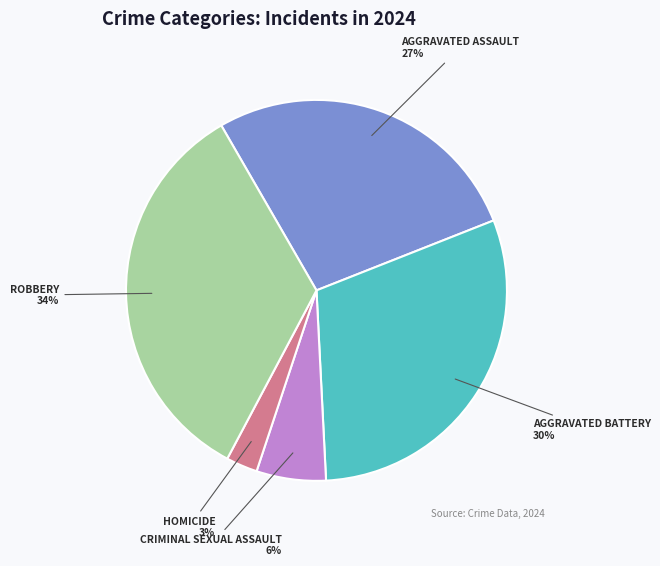

Is there a majority slice in this chart?

No